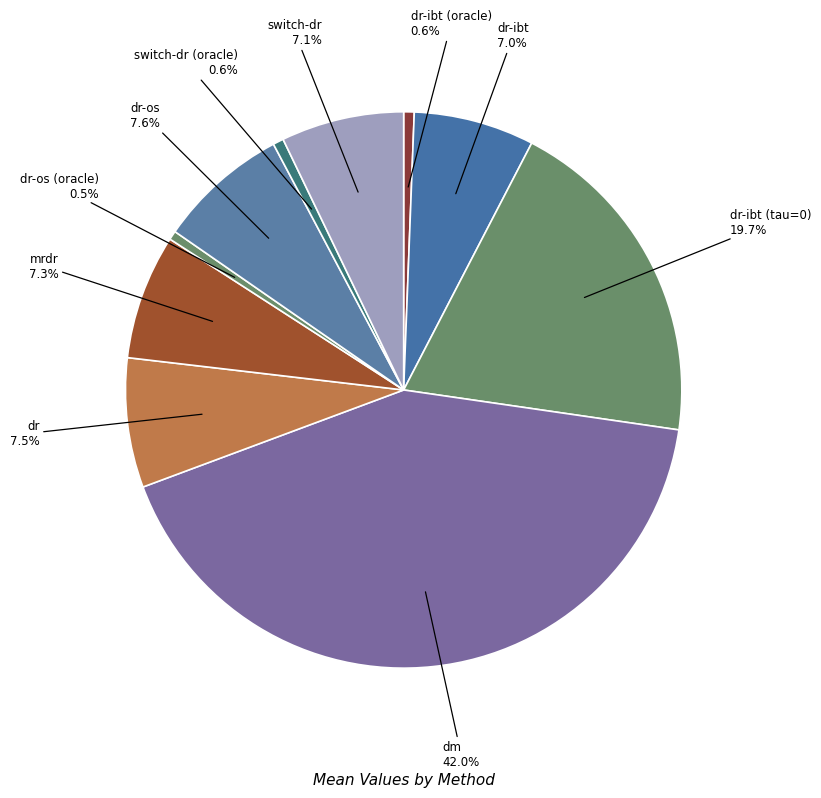

What percentage do mrdr and dm together represent?

49.3%